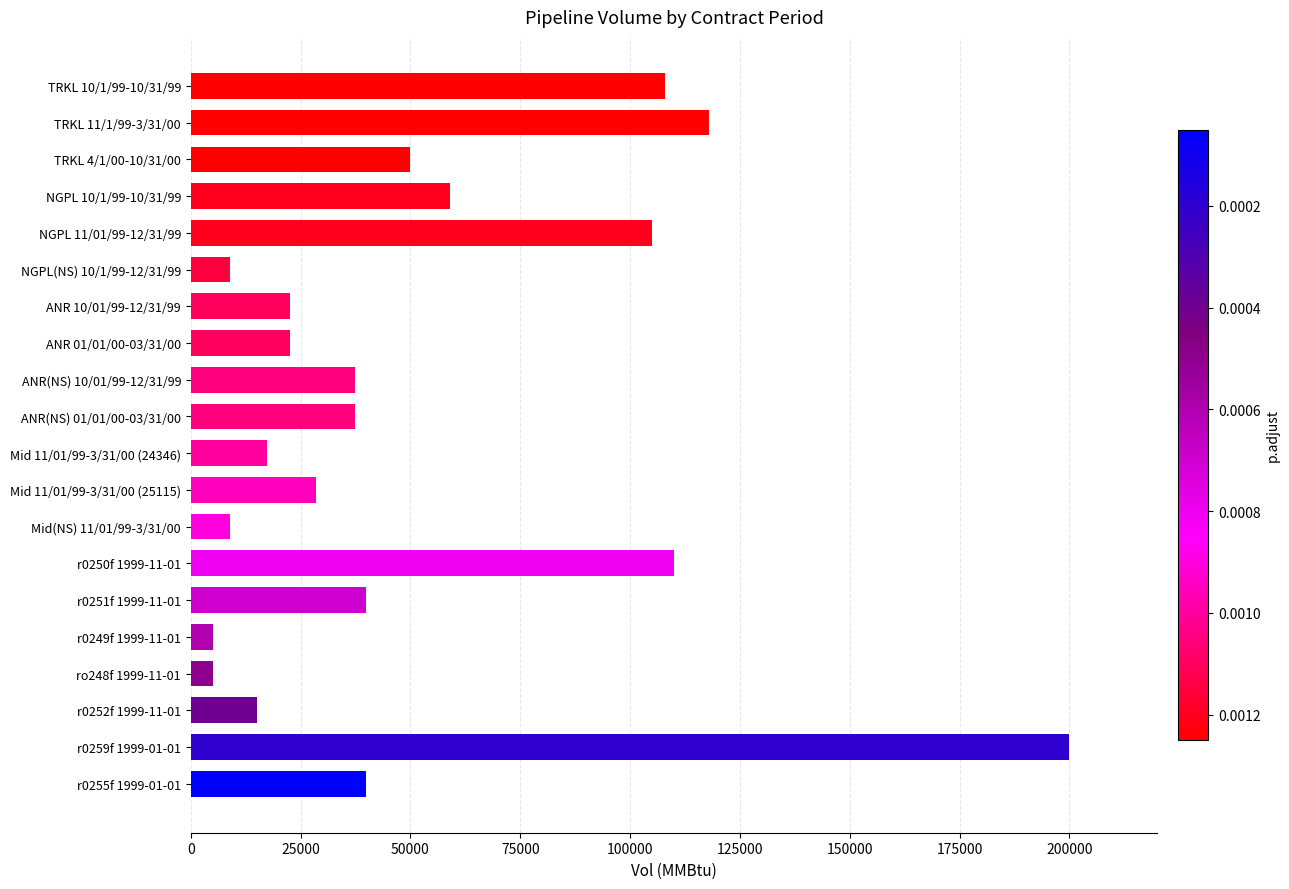

How many values are below 37500?

9